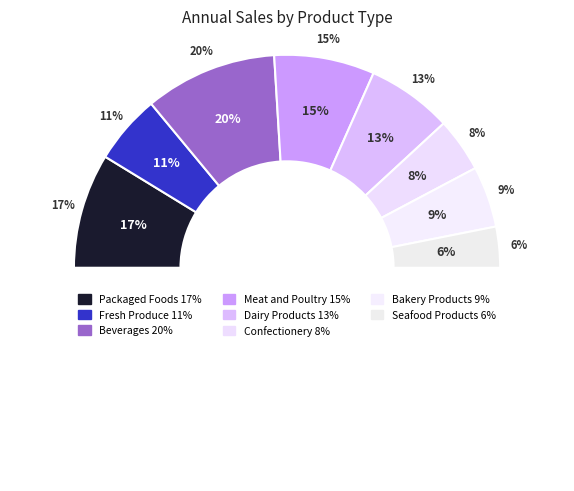

Rank the categories by value from lowest to highest.

Seafood Products, Confectionery, Bakery Products, Fresh Produce, Dairy Products, Meat and Poultry, Packaged Foods, Beverages